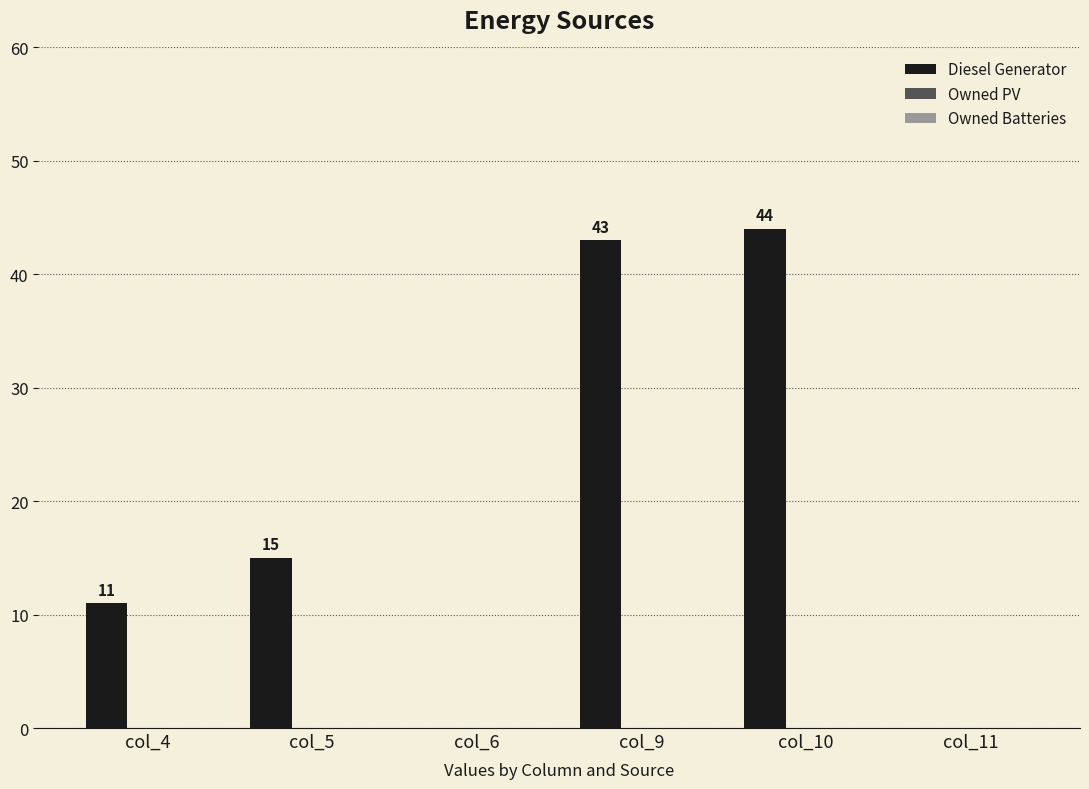

What is the sum of all values?

113